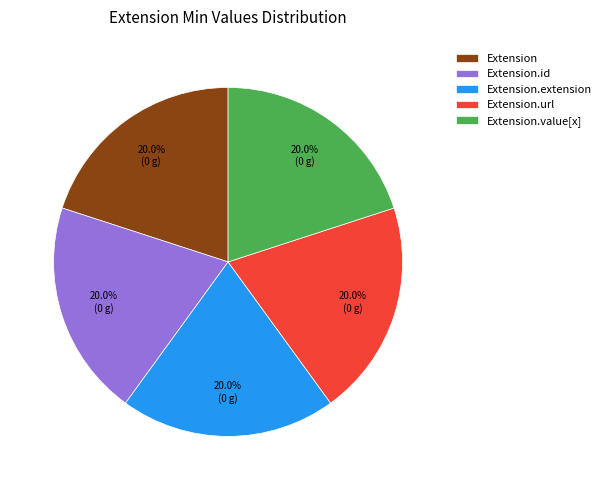

What percentage is NOT represented by Extension.id?

80.0%